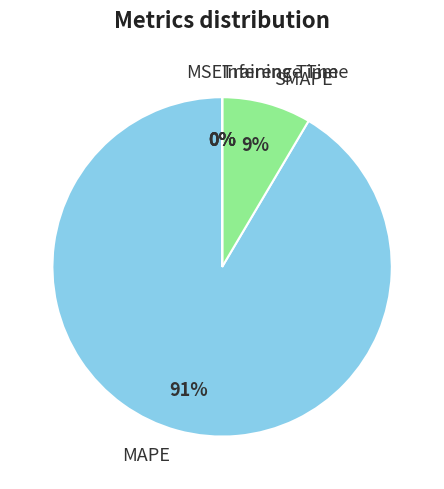

Is it true that MAPE is 99% of the pie?

False